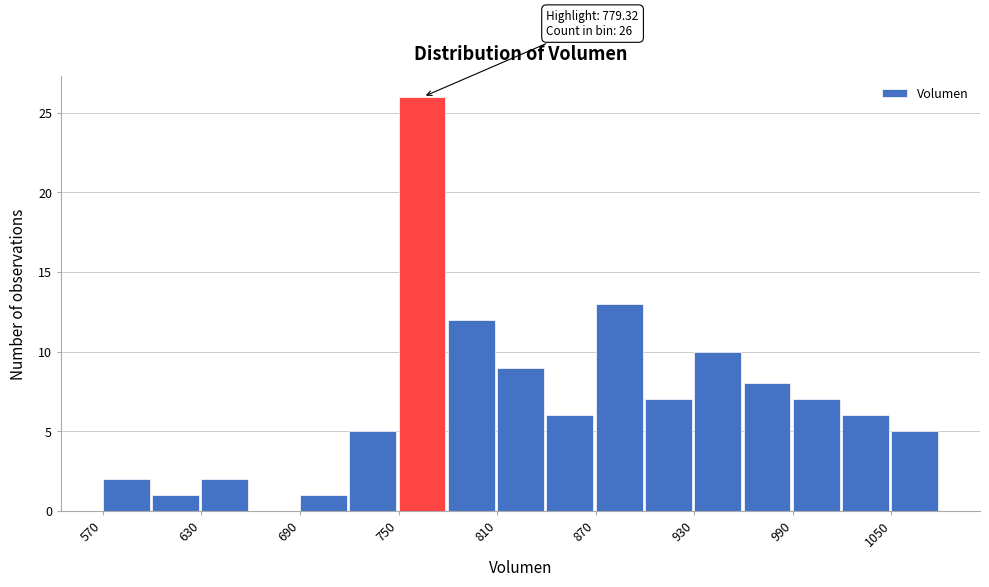

Read against the x-axis, roughly where is the centre of the tallest bar?

760